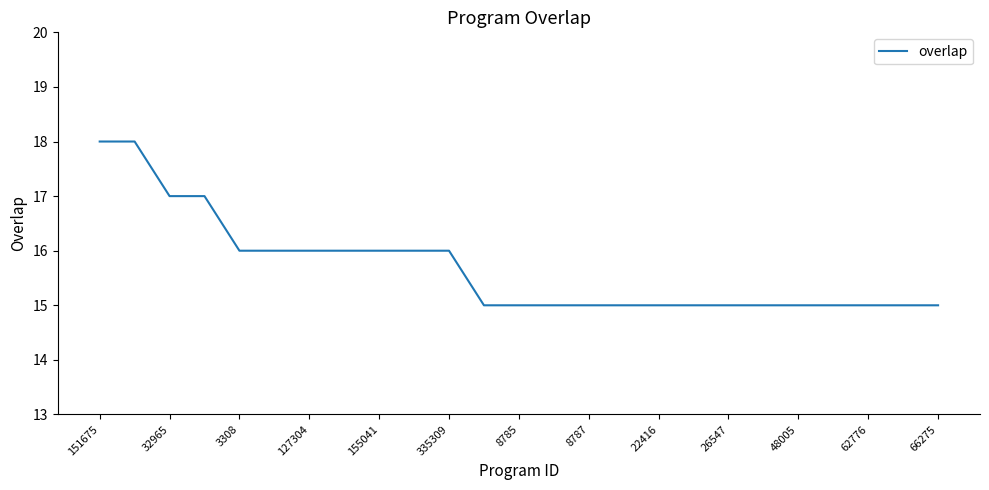

What is the difference between the maximum and minimum values?

3